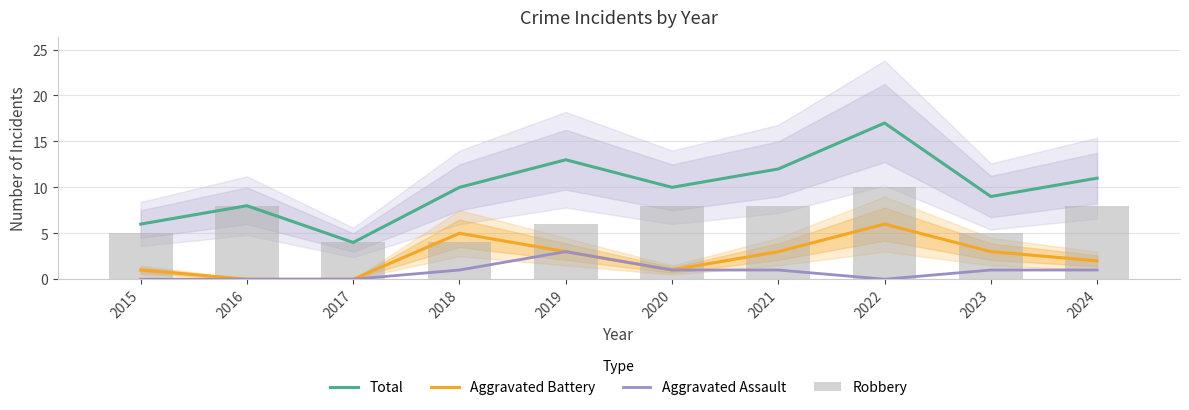

Is it true that Robbery equals 9 at 2023?

False